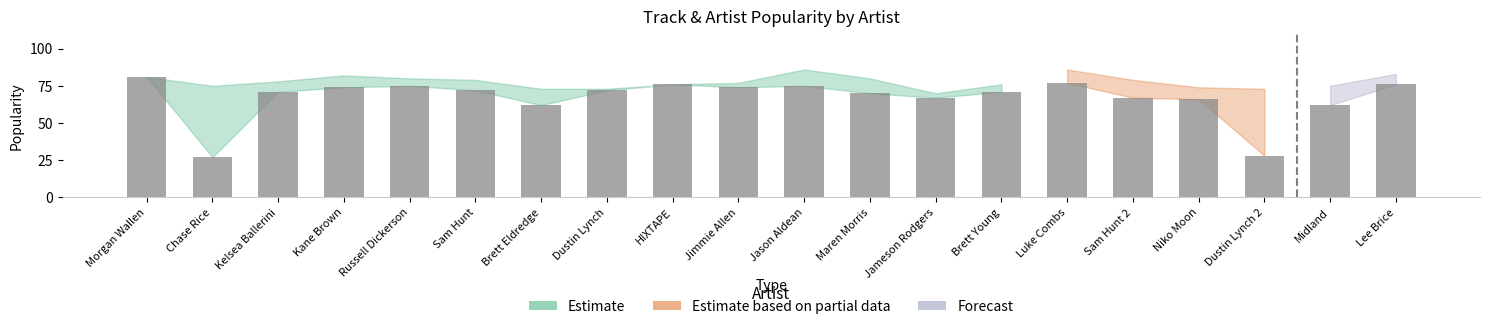

Rank the categories by value from highest to lowest.

Morgan Wallen, Luke Combs, HIXTAPE, Lee Brice, Russell Dickerson, Jason Aldean, Kane Brown, Jimmie Allen, Sam Hunt, Dustin Lynch, Kelsea Ballerini, Brett Young, Maren Morris, Jameson Rodgers, Sam Hunt 2, Niko Moon, Brett Eldredge, Midland, Dustin Lynch 2, Chase Rice